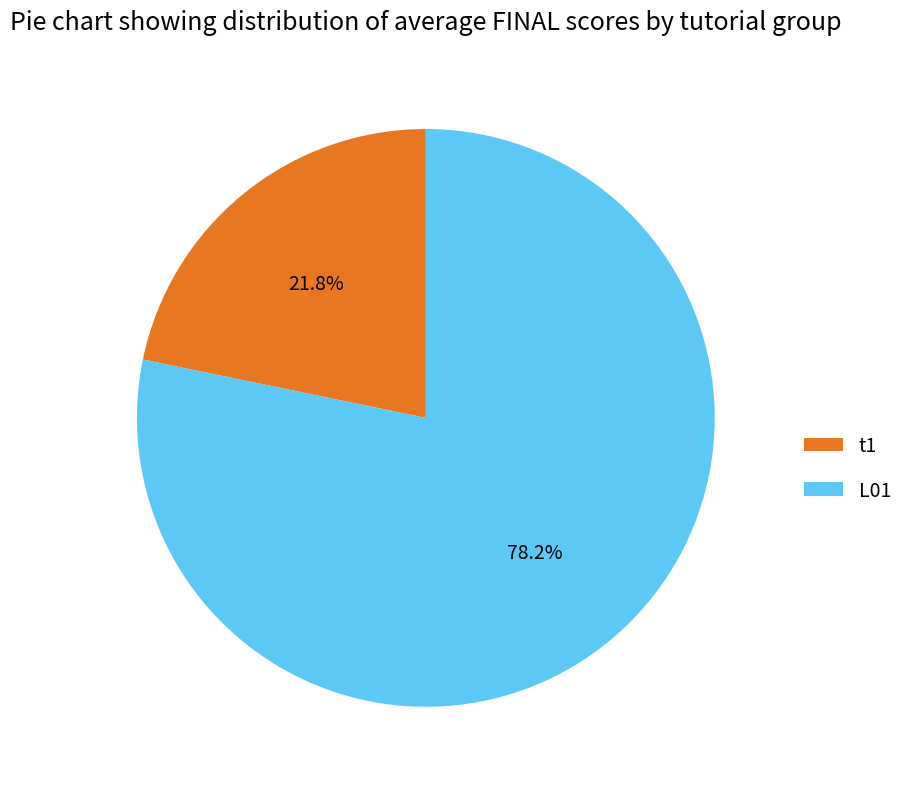

Which slice is the smallest?

t1